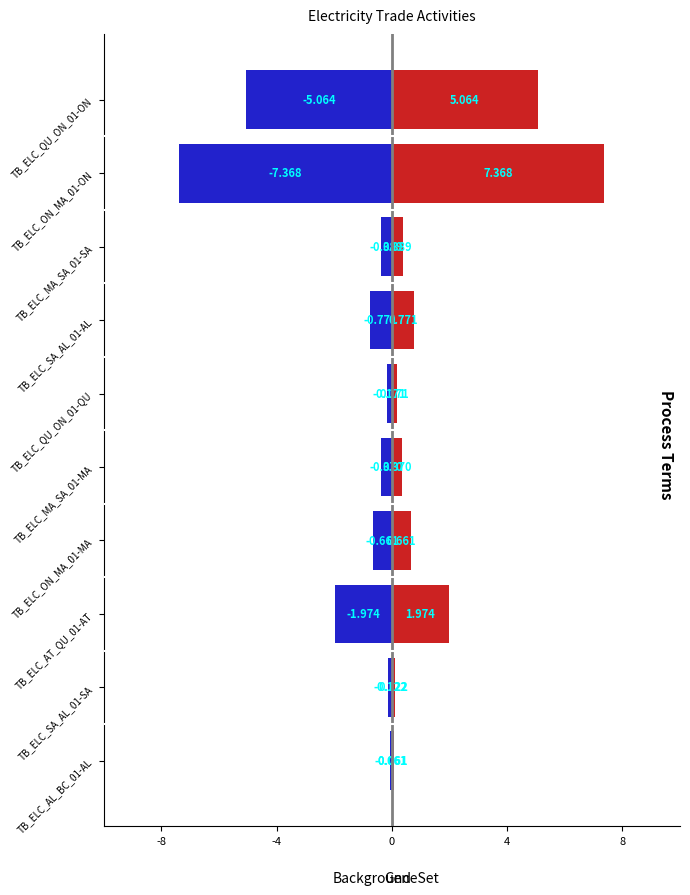

Reading left to right, transcribe all the data shown in this chart.

GeneSet: 0.1	0.1	2.0	0.7	0.4	0.2	0.8	0.4	7.4	5.1
Background: -0.1	-0.1	-2.0	-0.7	-0.4	-0.2	-0.8	-0.4	-7.4	-5.1